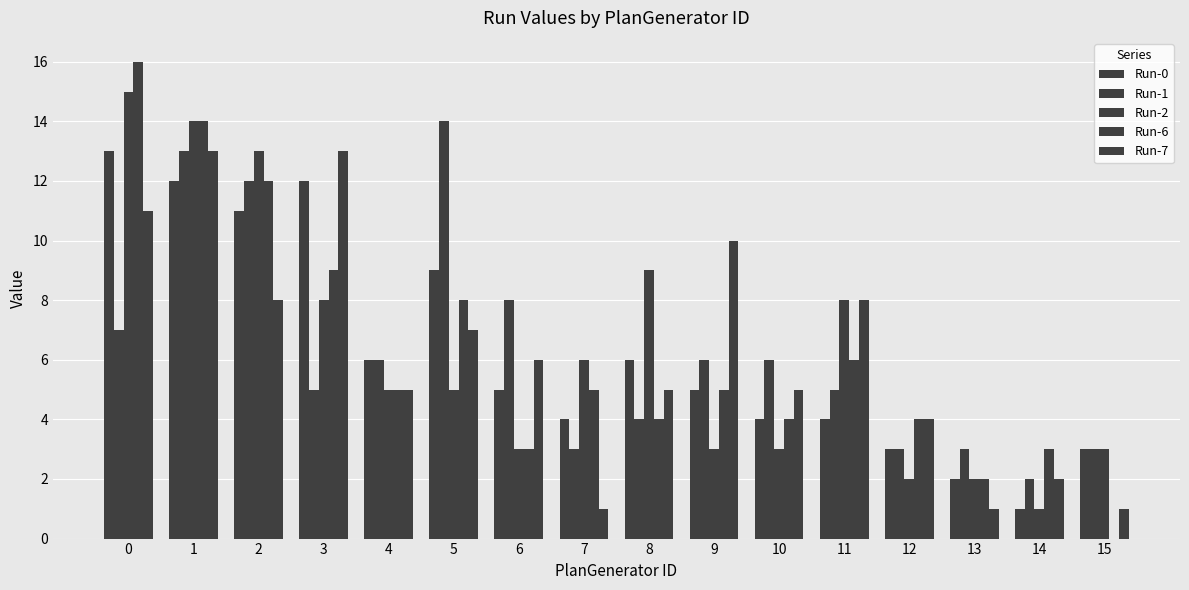

What is the value of the Run-2 bar at the 16th from the left?

3